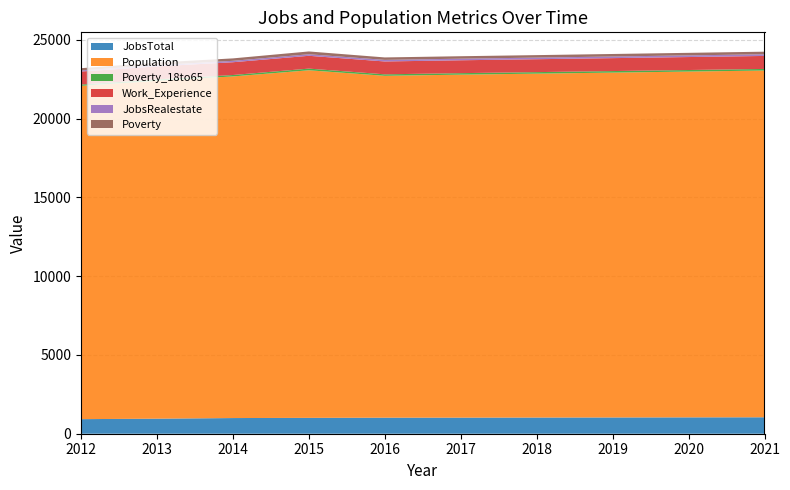

Reading left to right, what are all the values shown in this chart?

JobsTotal: 925	955	994	1007	1018	1021	1027	1032	1038	1043
Population: 21150	21439	21679	22056	21694	21765	21823	21883	21943	22004
Poverty_18to65: 82	92	90	106	94	95	96	98	99	101
Work_Experience: 827	822	811	813	816	817	819	821	823	825
JobsRealestate: 70	82	90	98	101	101	102	103	105	106
Poverty: 141	162	154	178	155	156	158	160	162	164